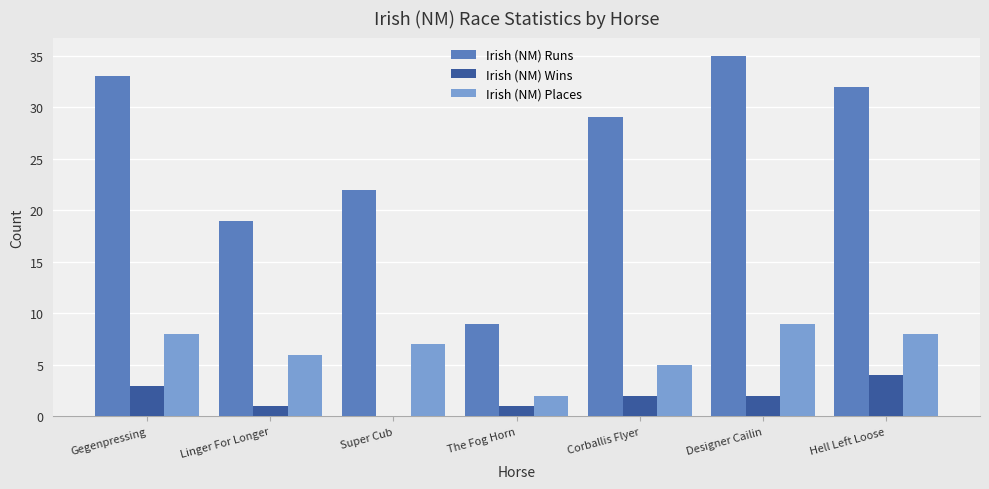

At which label does Irish (NM) Runs reach its peak?

Designer Cailin